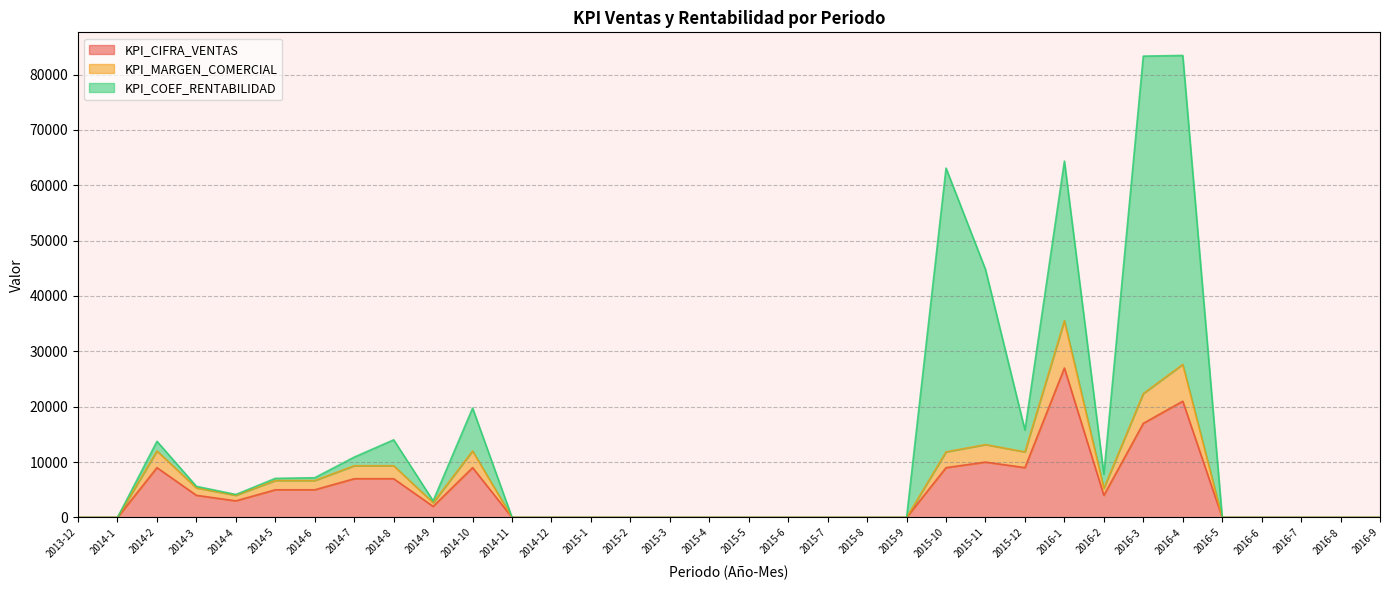

The value of KPI_CIFRA_VENTAS at 2016-1 is 27000. True or false?

True